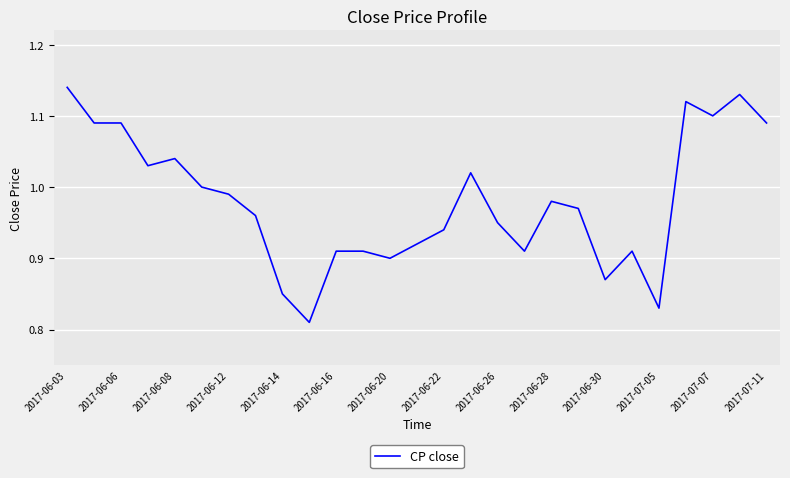

What is the difference between the maximum and minimum values?

0.3